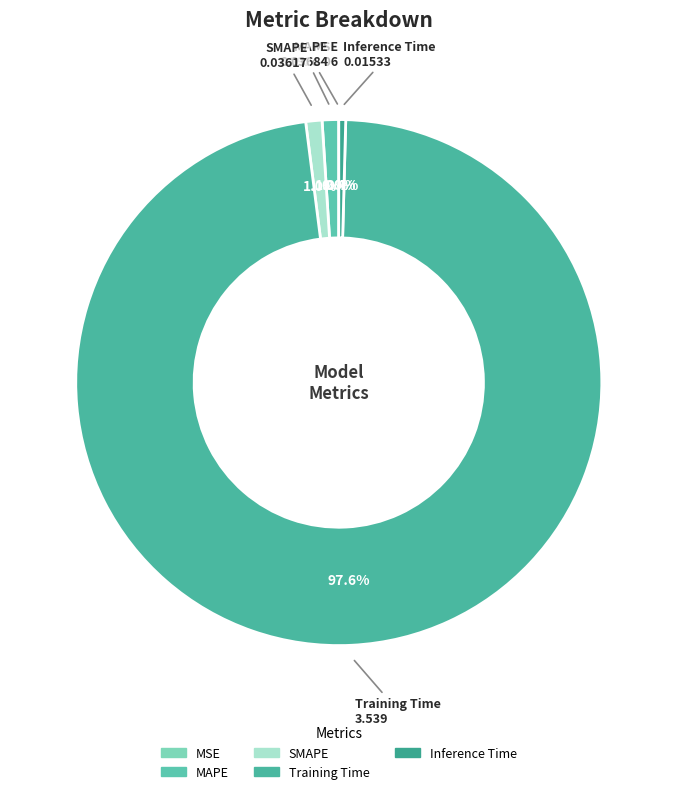

What percentage is the MAPE slice, to the nearest percent?

1%